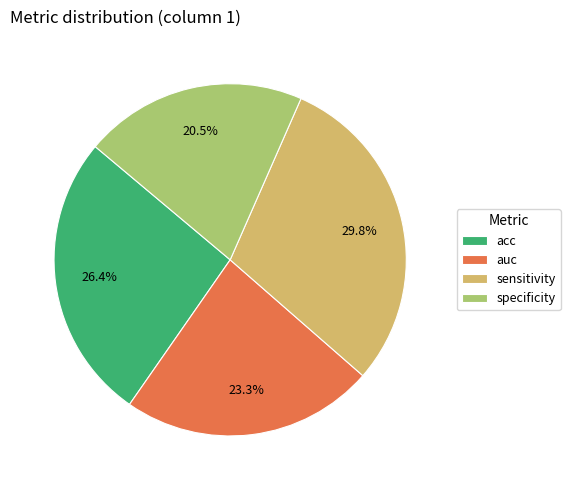

Count the number of slices in the pie.

4